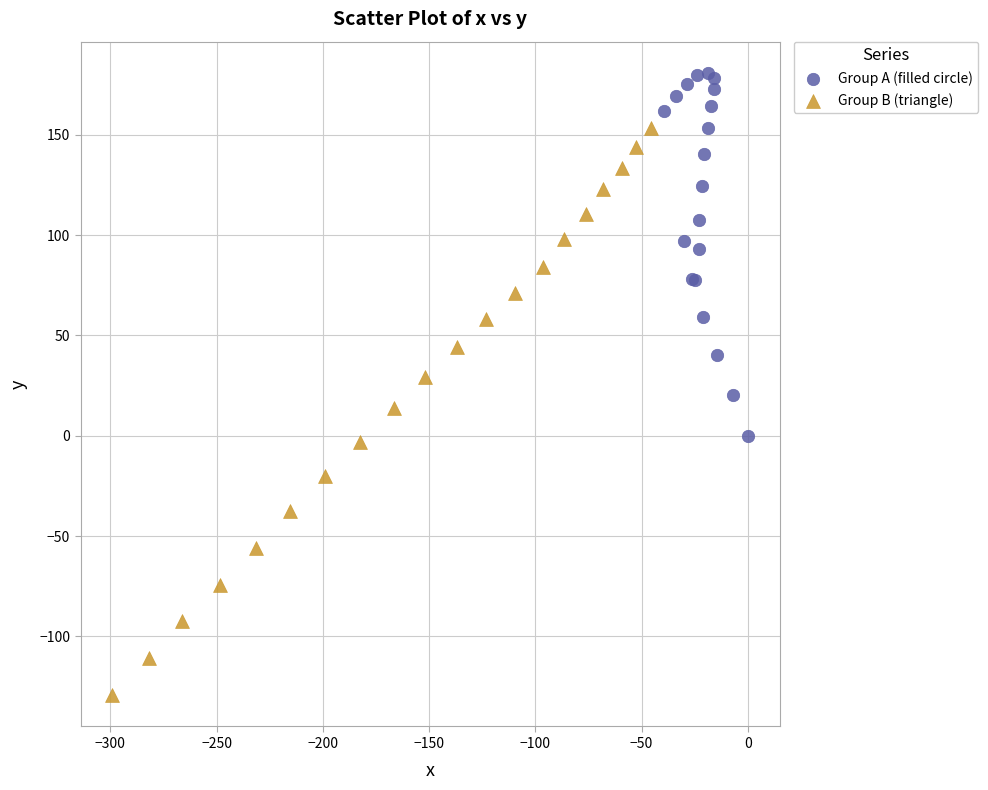

What are all the series names shown in the legend?

Group A (filled circle), Group B (triangle)